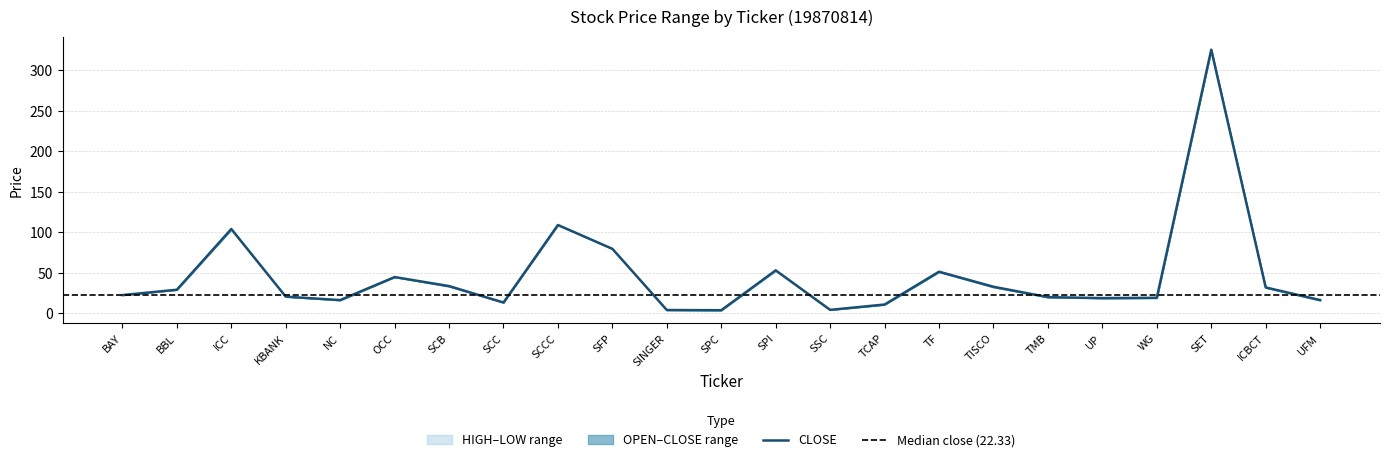

What is the approximate value of OPEN at SSC?

4.0